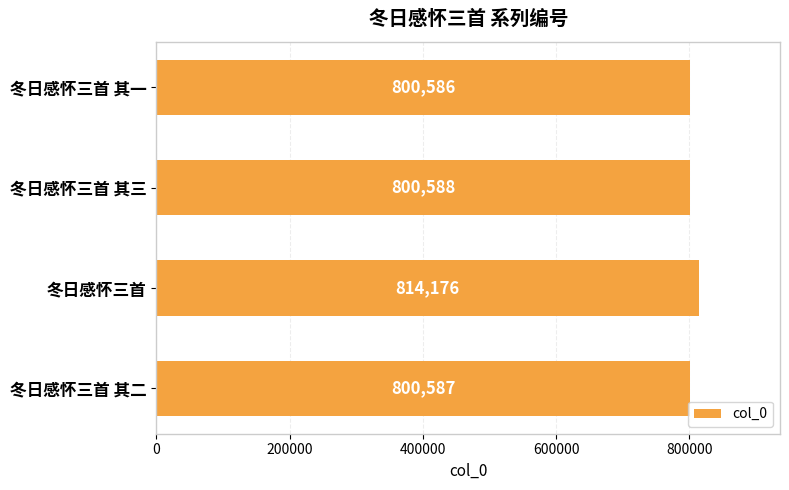

The value at 冬日感怀三首 is 532274. True or false?

False